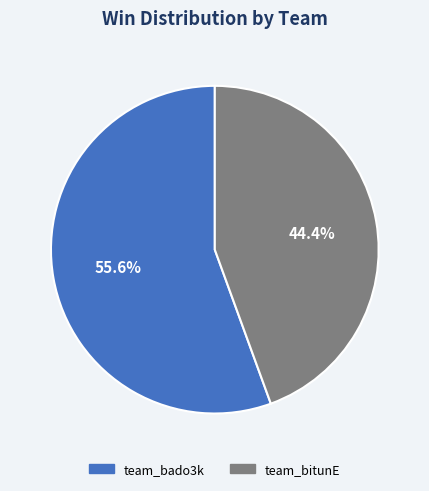

To the nearest percent, what is the difference between the largest and smallest slice percentages?

11%